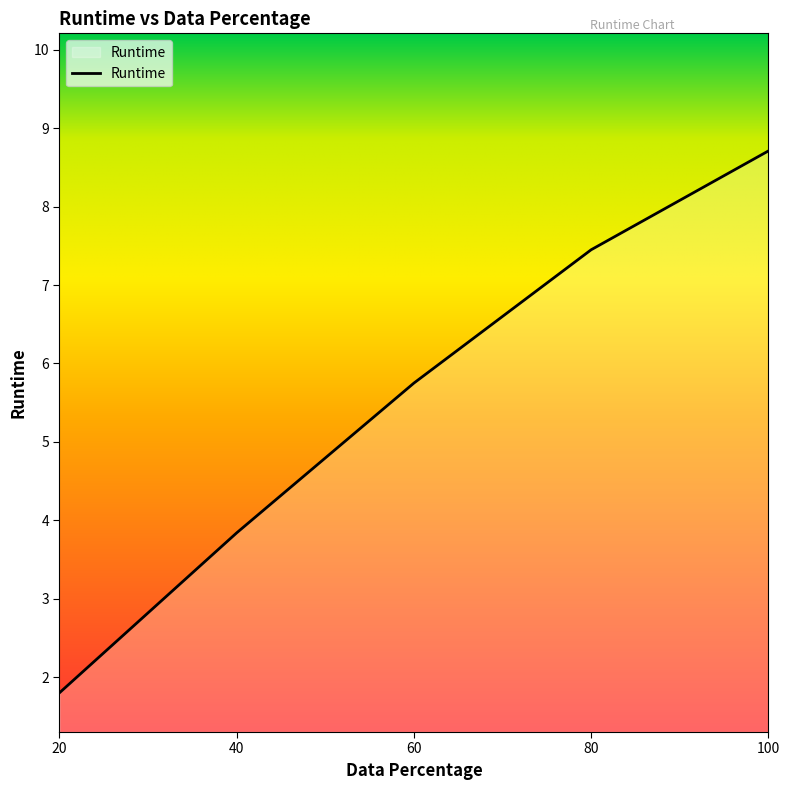

Reading left to right, transcribe all the data shown in this chart.

20=1.8	40=3.8	60=5.8	80=7.5	100=8.7